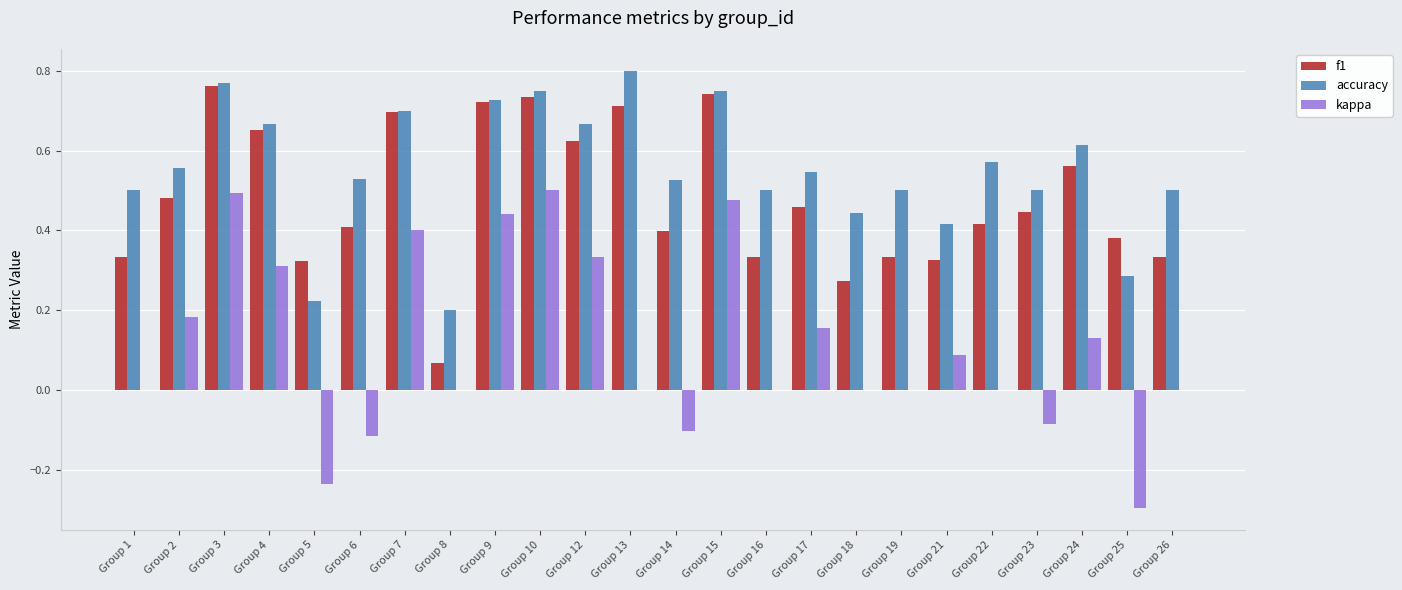

Are the bars horizontal?

No